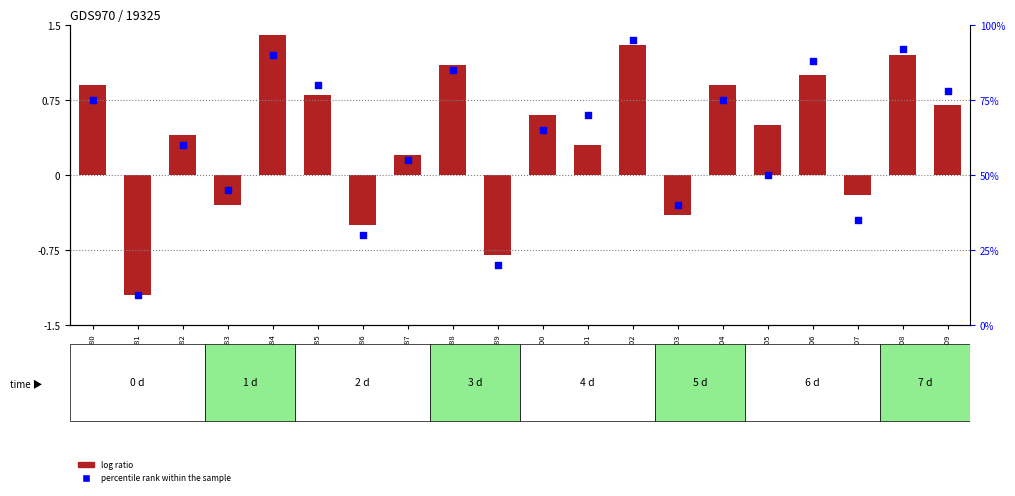

At which category is the sum across all series the highest?

GSM21902